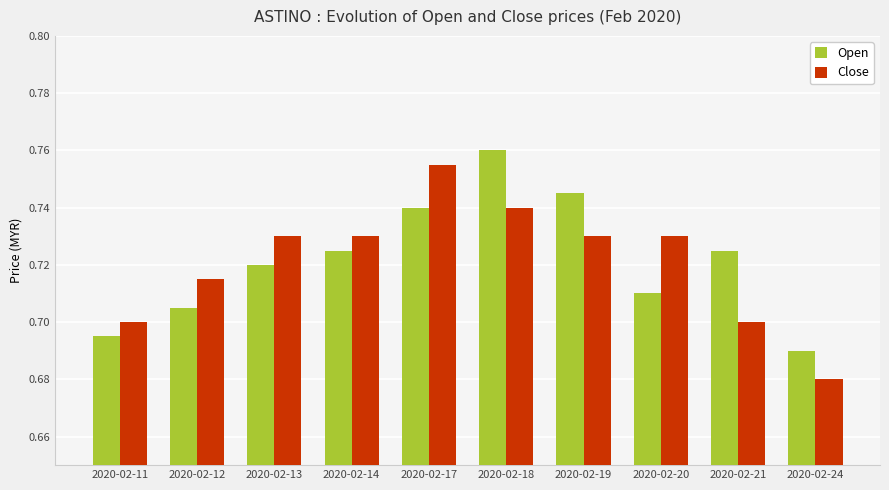

Between 2020-02-17 and 2020-02-20, which series saw the biggest shift?

Open